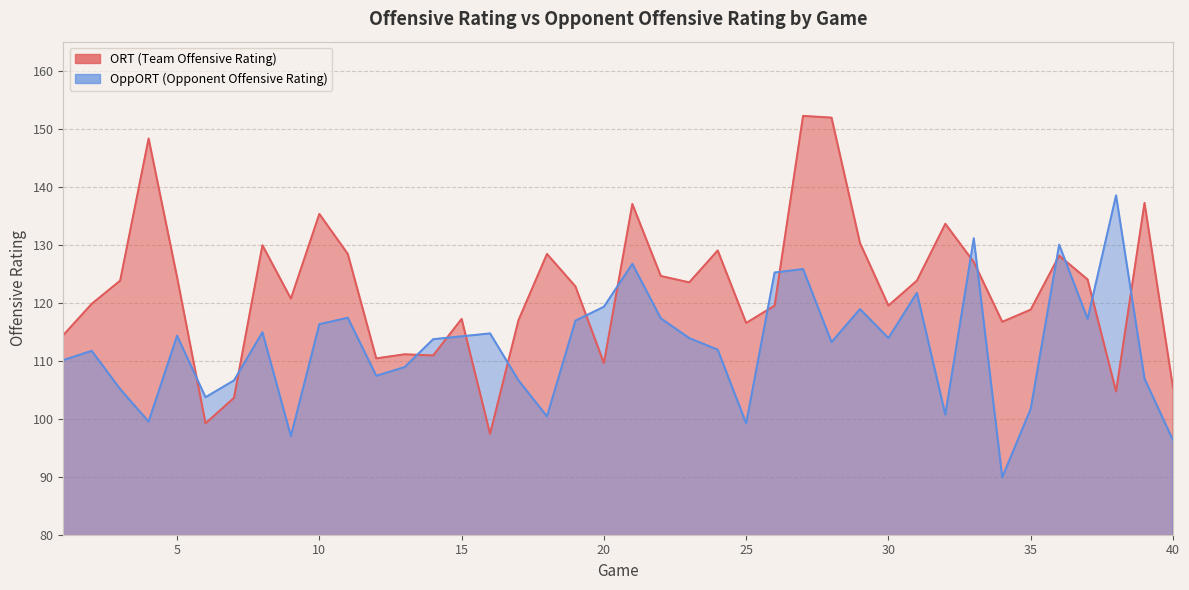

Read the ORT value at 6.

99.2